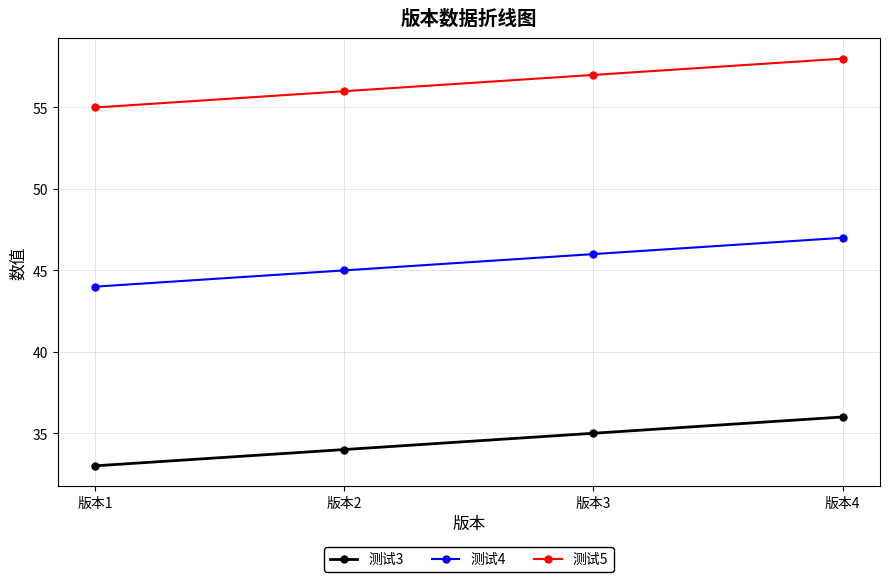

True or false: 测试3 and 测试4 intersect in this chart.

False